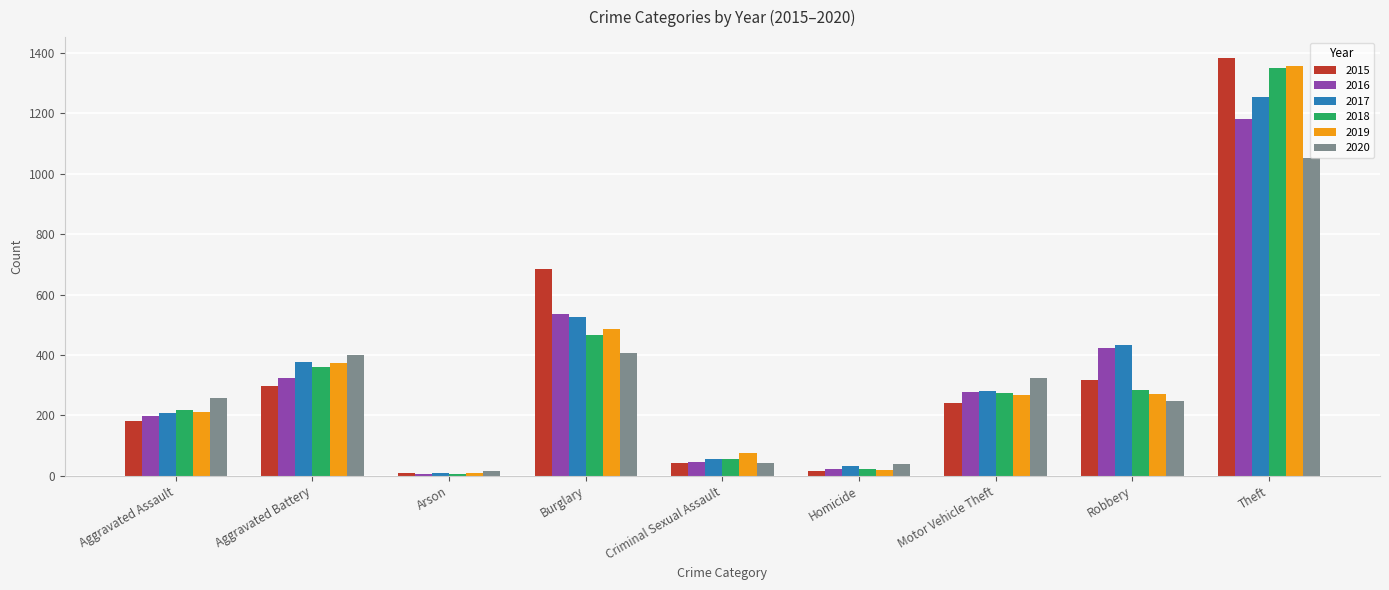

The value of 2020 at Motor Vehicle Theft is 324. True or false?

True